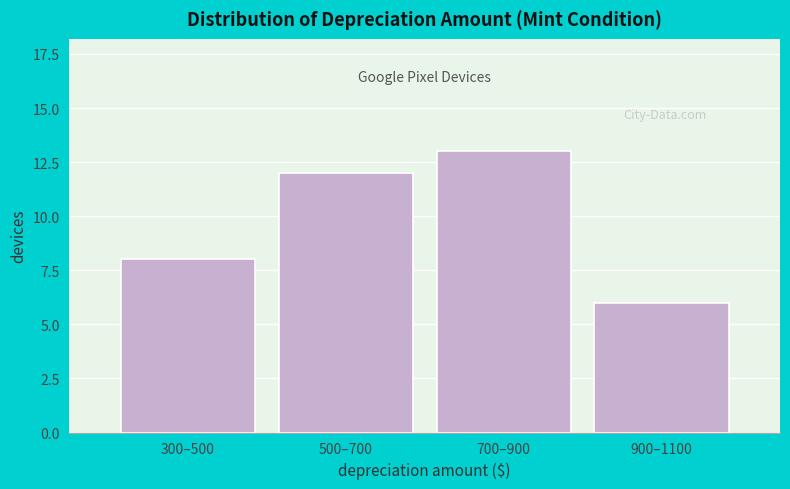

Reading right to left, extract all data points from this chart.

900–1100=6	700–900=13	500–700=12	300–500=8